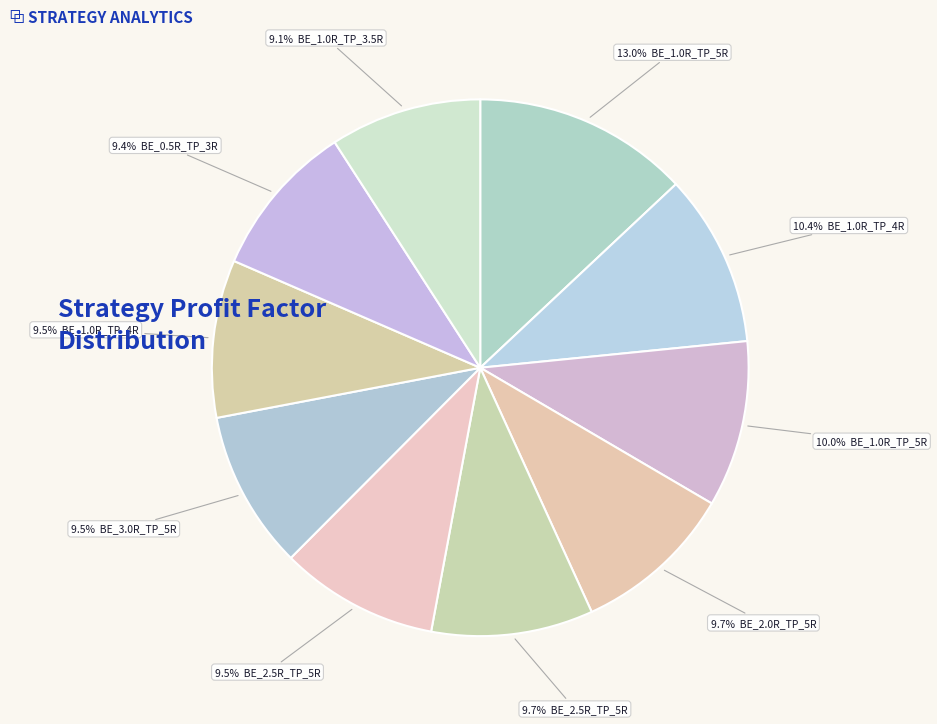

Count the number of slices in the pie.

10